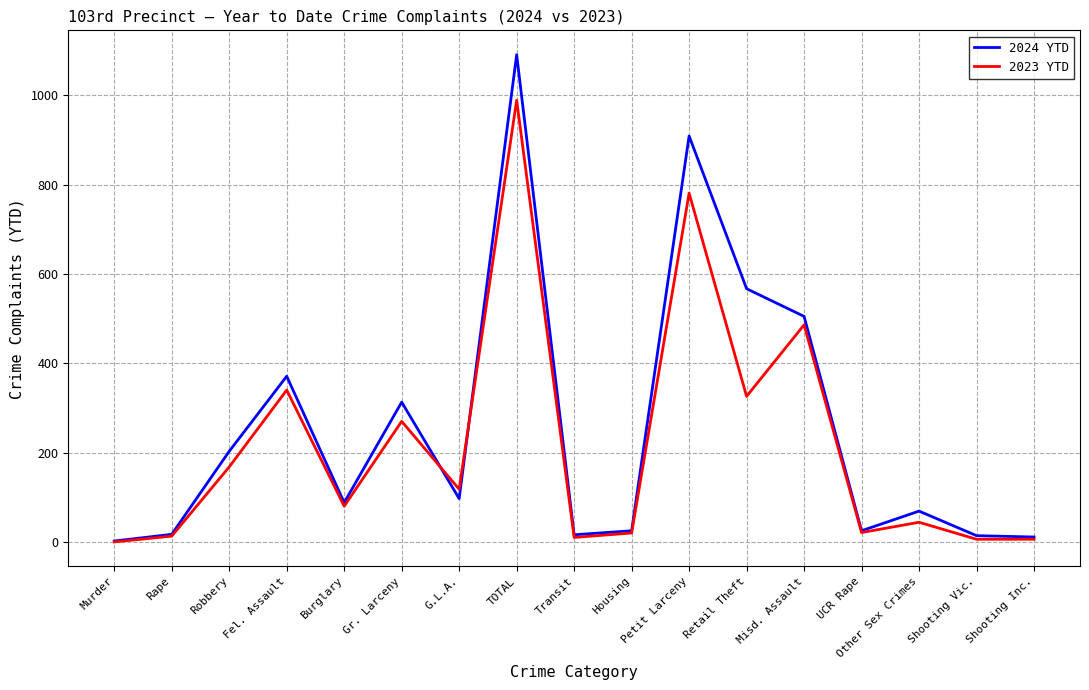

What is the average value of the 2024 YTD series?

254